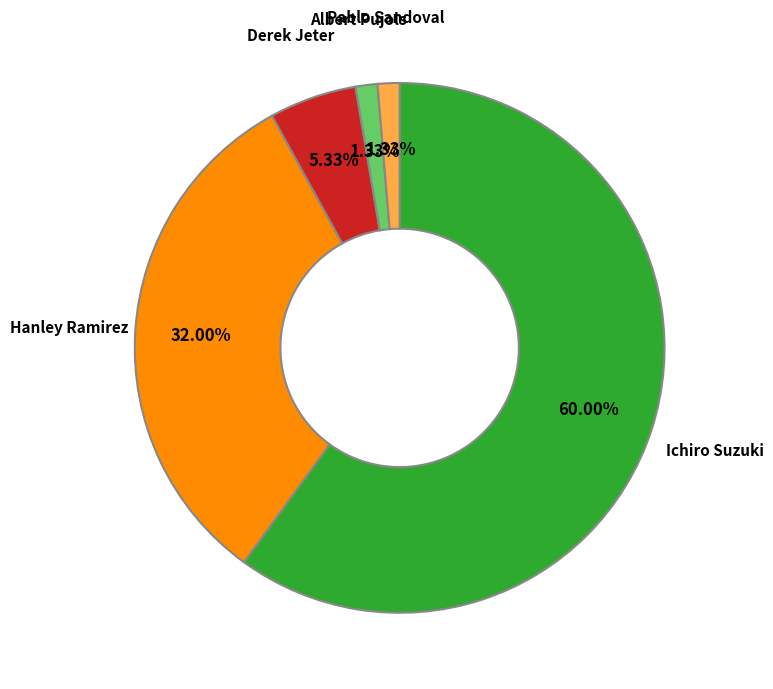

What is the total percentage of Derek Jeter and Albert Pujols?

6.7%